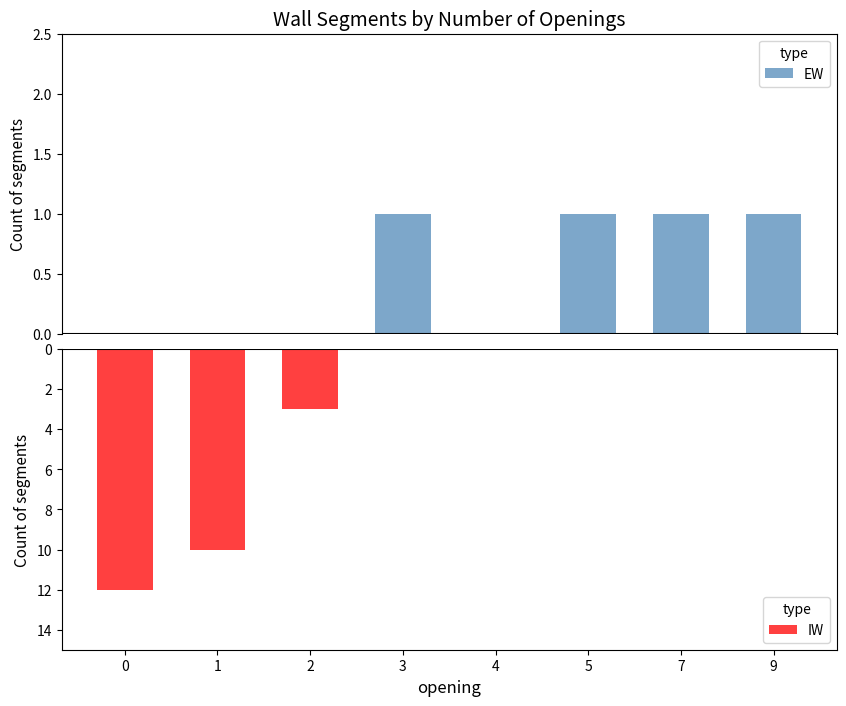

What is the difference between the maximum and minimum values in the IW series?

12